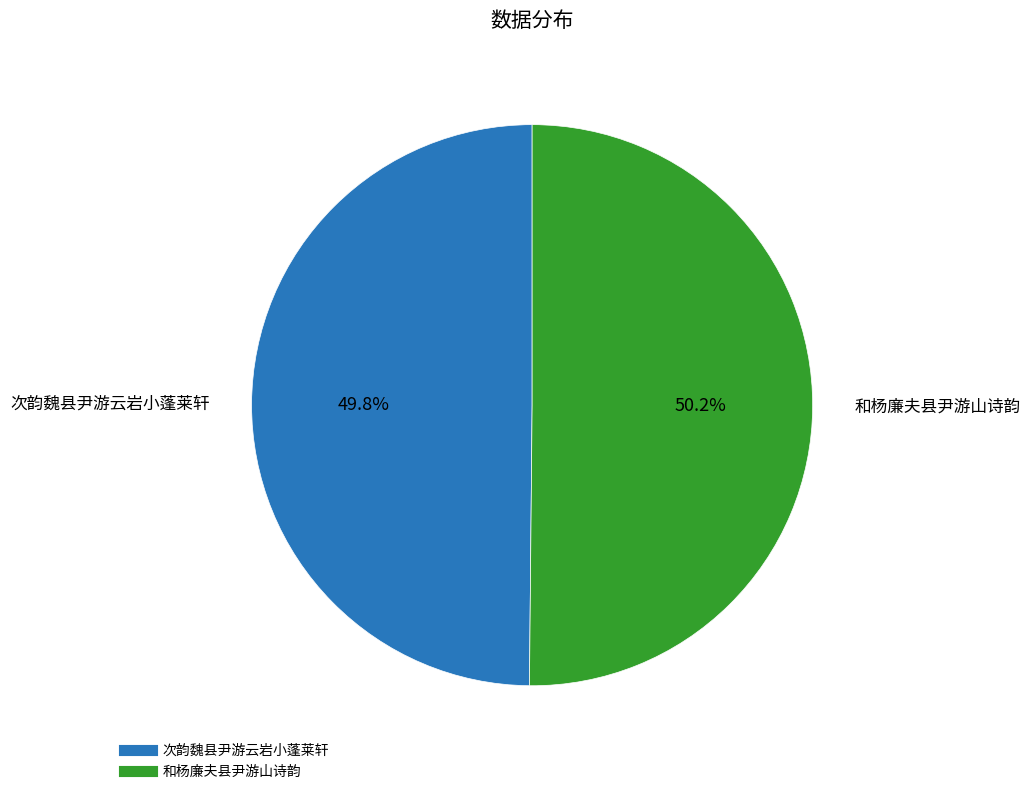

Is there any slice that represents more than half of the pie?

Yes